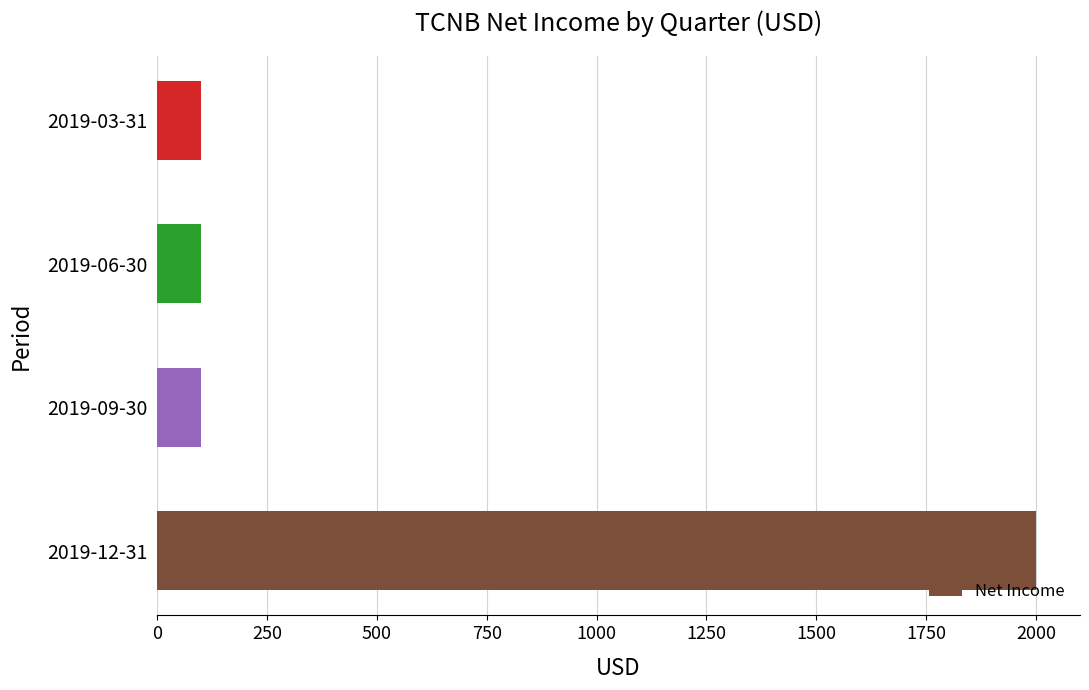

What is the average value?

575